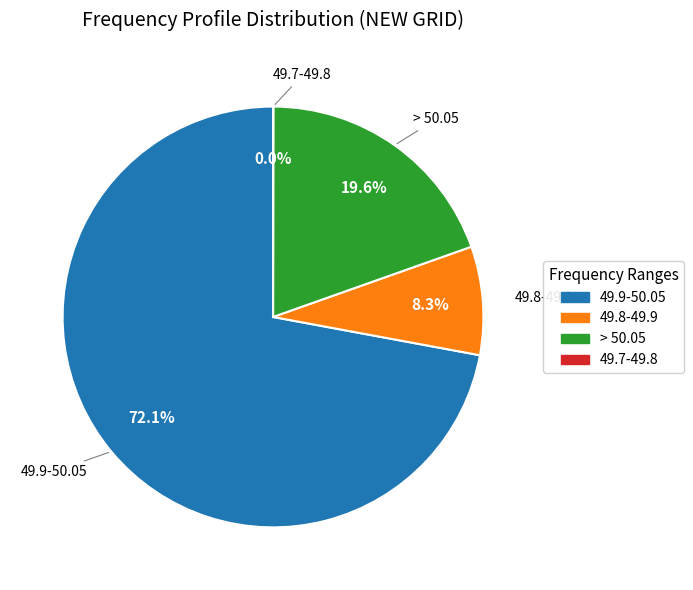

Which has a higher value, 49.8-49.9 or 49.9-50.05?

49.9-50.05